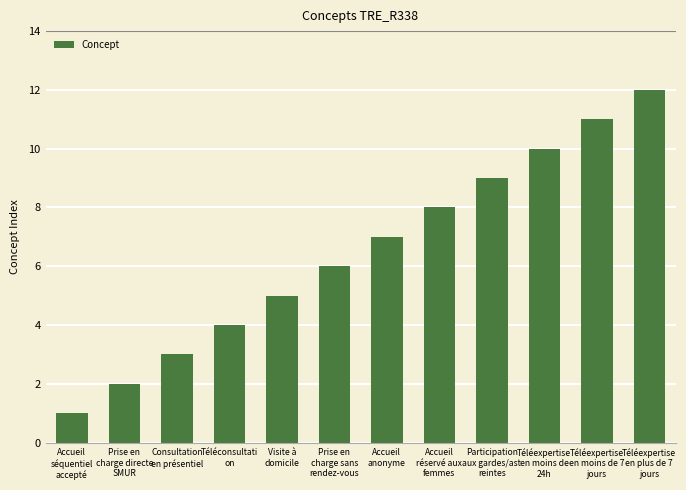

Are the bars grouped side by side (vs. stacked)?

No